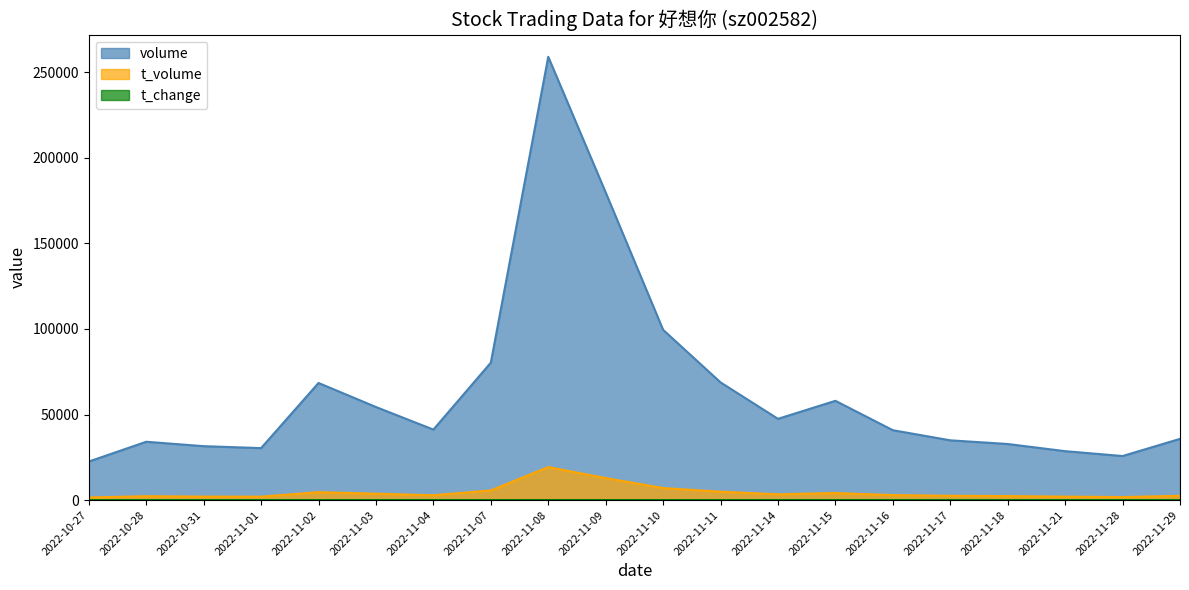

What is the difference between the volume values at 2022-10-31 and 2022-11-21?

2922.0